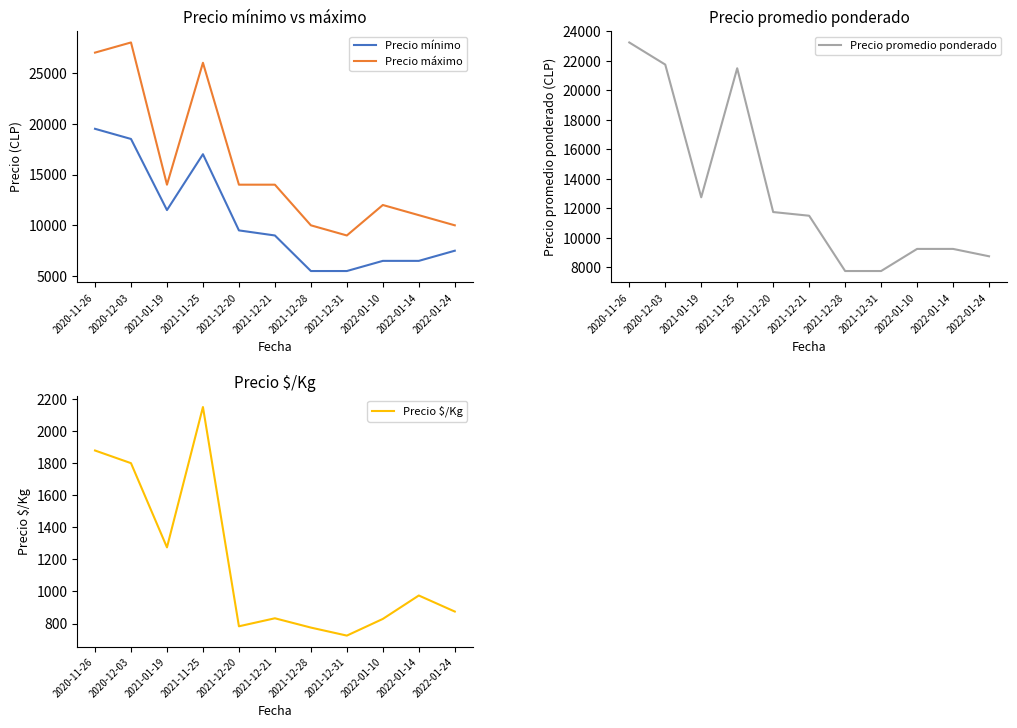

What is the maximum value for Precio mínimo?

19500